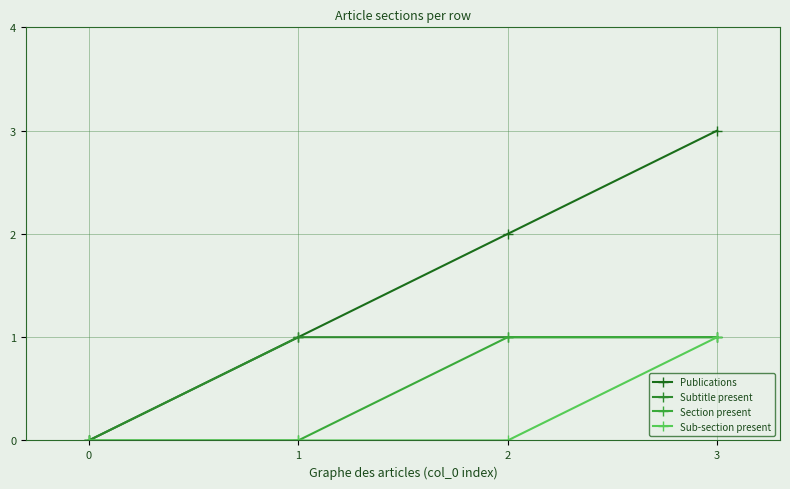

Between 1 and 3, which series saw the biggest shift?

Publications